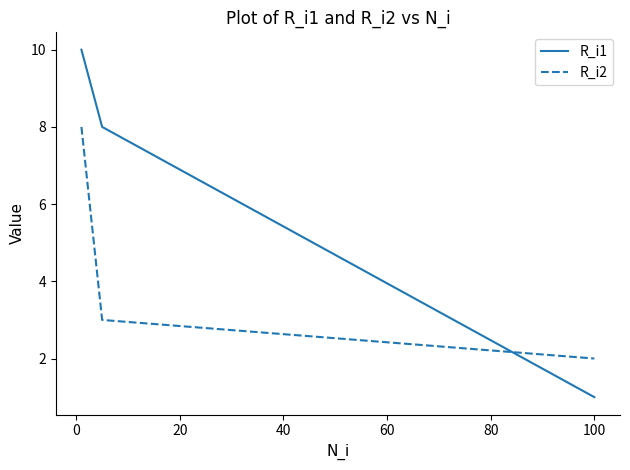

What is the highest value of the R_i2 series?

8